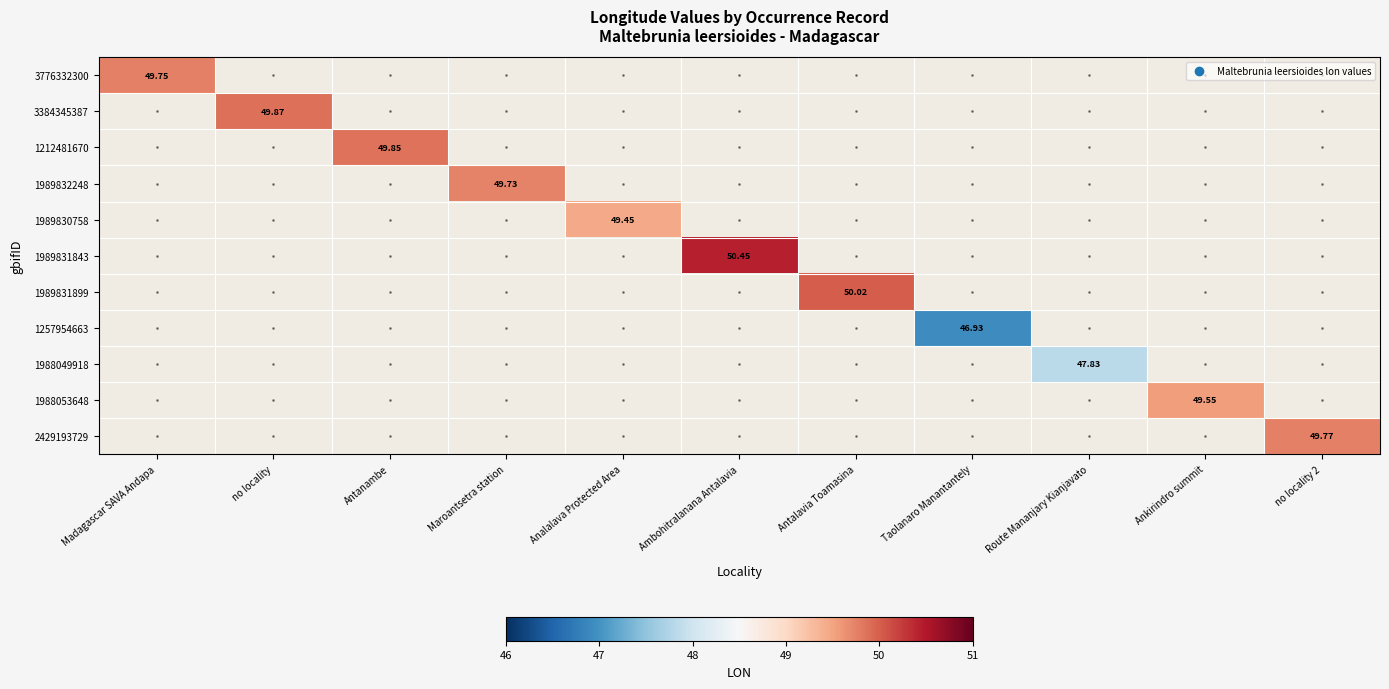

Is the value of 1989831899 at Maroantsetra station greater than the value of 1988053648 at Maroantsetra station?

No